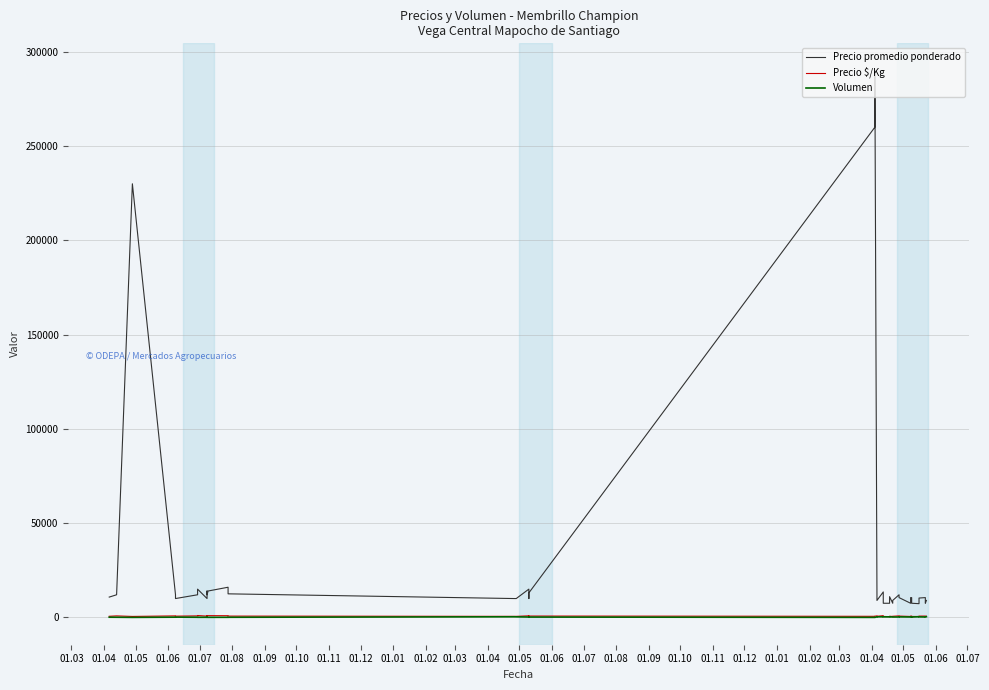

Reading right to left, extract all data points from this chart.

Precio promedio ponderado: 9000	7500	10500	10268	7286	7500	10500	10500	7500	10500	12000	9000	7500	11000	7500	7500	10500	13500	9000	12000	290000	260000	13000	10000	15000	10000	10000	12500	16000	14000	12000	14000	10000	15000	12000	10000	12000	230000	12000	10775
Precio $/Kg: 600	500	700	685	486	500	700	700	500	700	800	600	500	611	417	500	700	900	600	800	644	578	722	556	833	556	556	694	889	933	800	933	667	1000	800	667	800	511	800	599
Volumen: 380	200	220	280	350	200	180	250	220	280	220	200	200	330	280	280	300	330	300	270	10	8	180	150	200	300	320	70	50	45	100	60	75	60	85	150	120	7	80	100